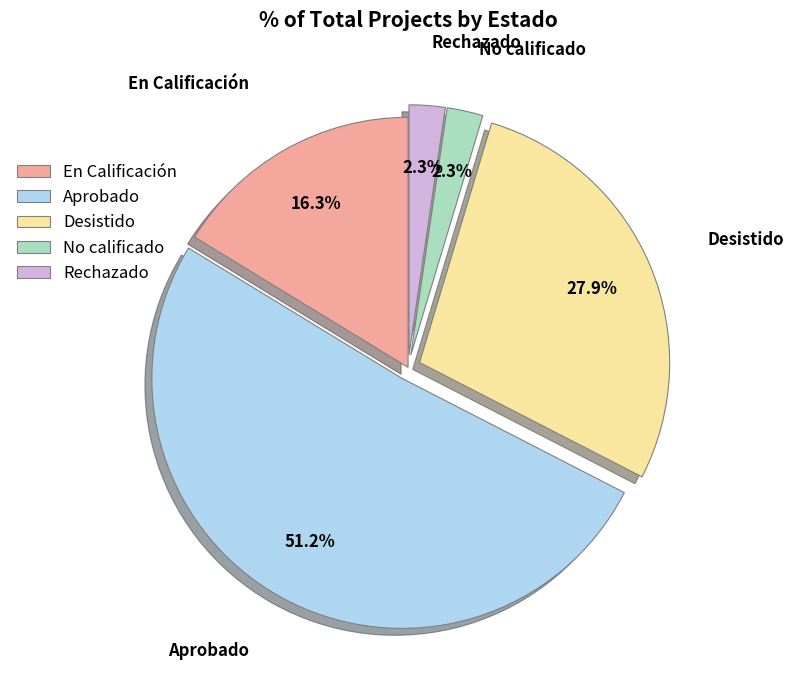

Between En Calificación and Desistido, which is larger?

Desistido